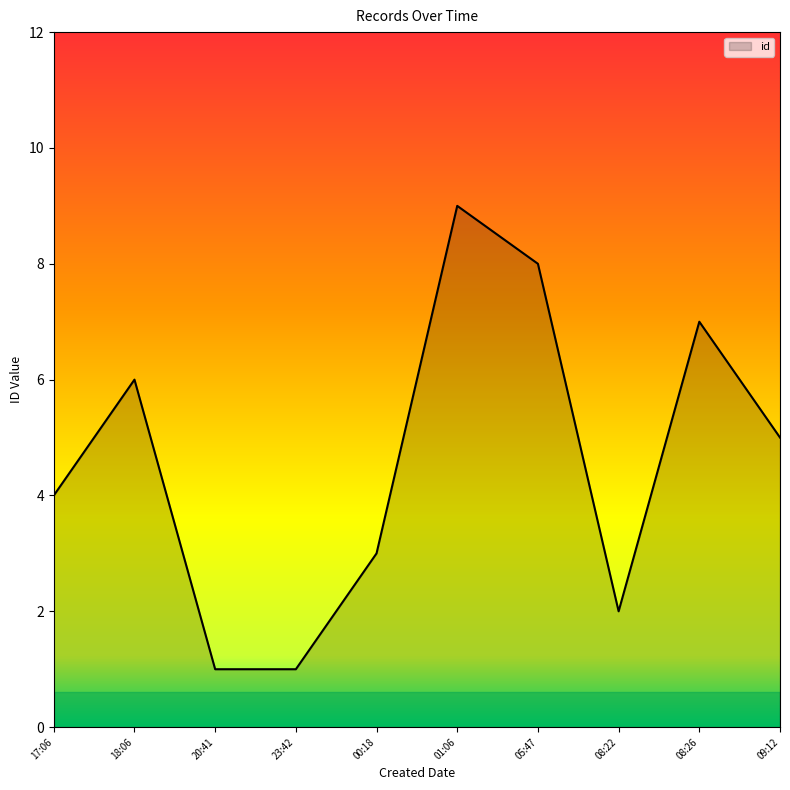

What is the change in value from 23:42 to 05:47?

+7